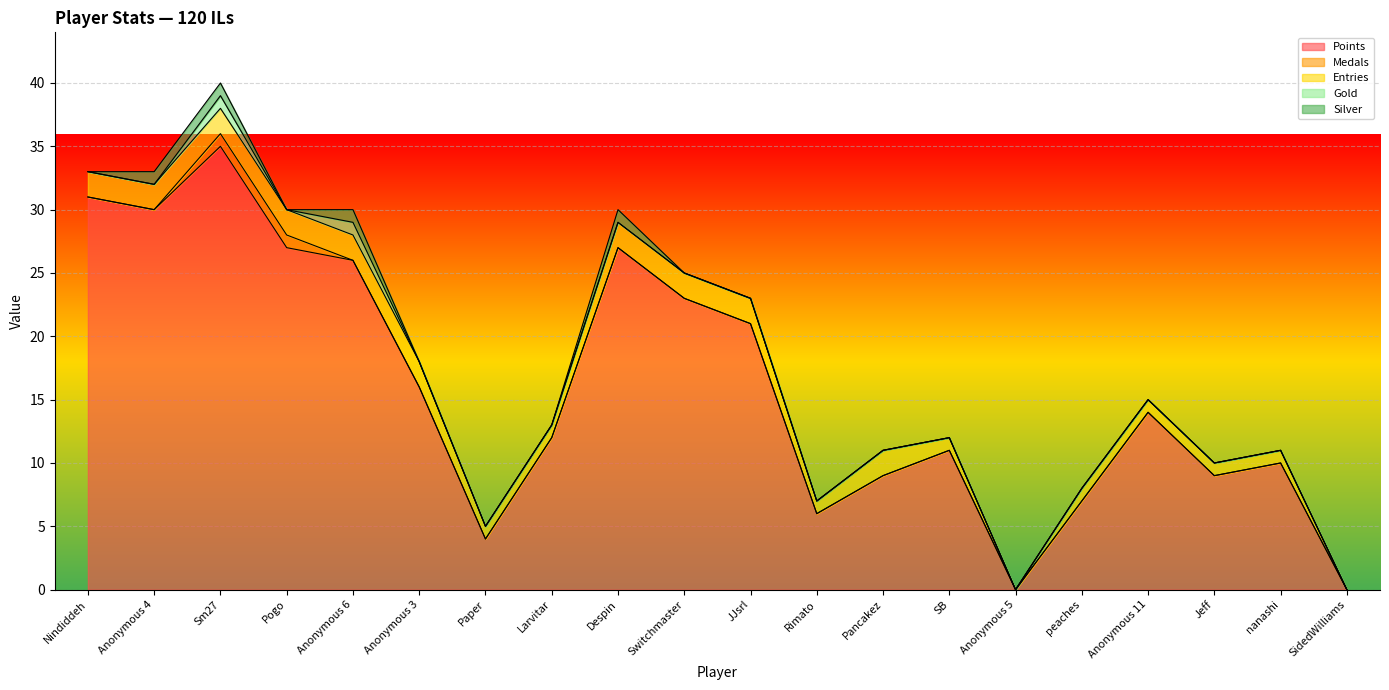

What is the spread (max minus min) of values at Rimato?

6